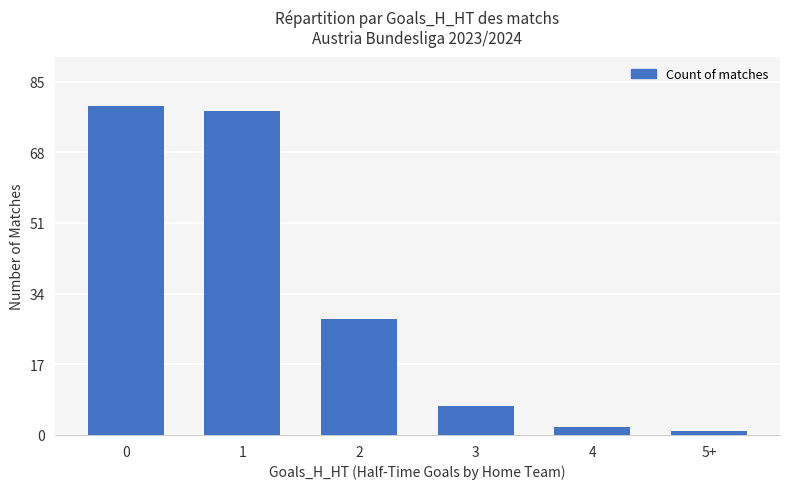

The value at 0 is 105. True or false?

False